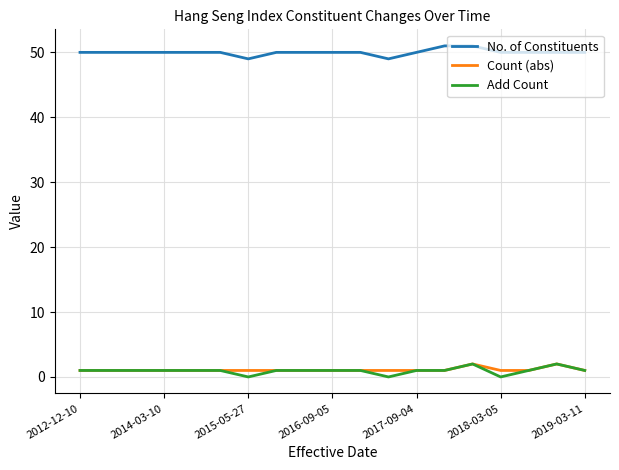

What is the greatest value displayed?

51